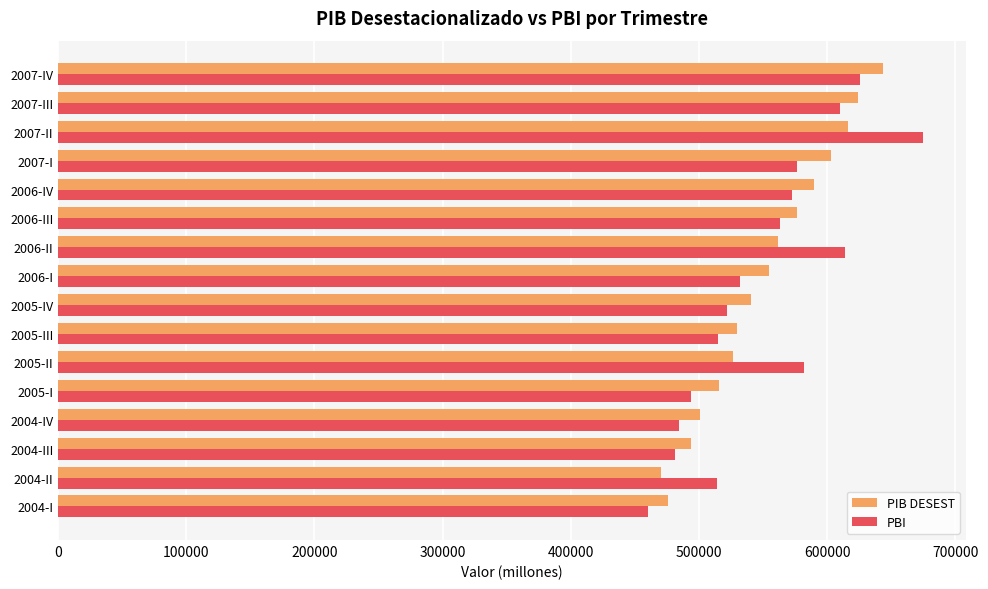

What are all the series names shown in the legend?

PIB DESEST, PBI